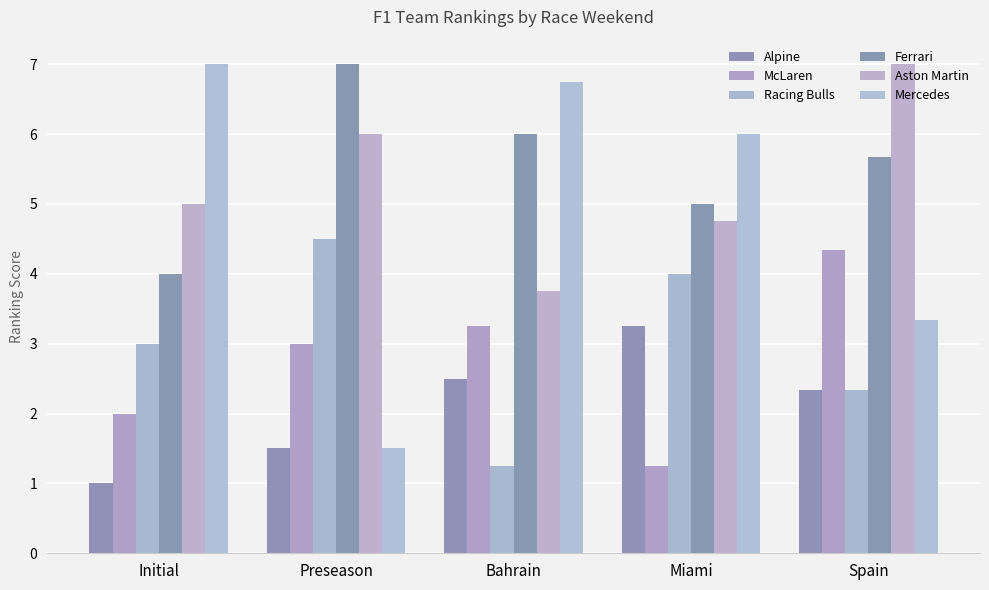

What position from the right is Bahrain?

3